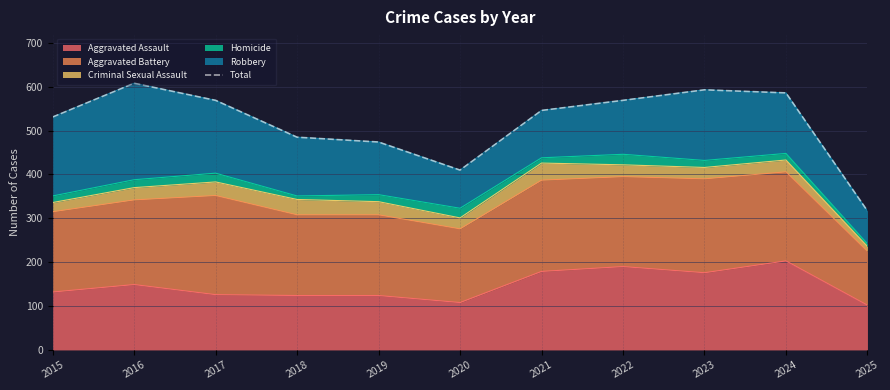

What is the difference between the maximum and minimum values?

291